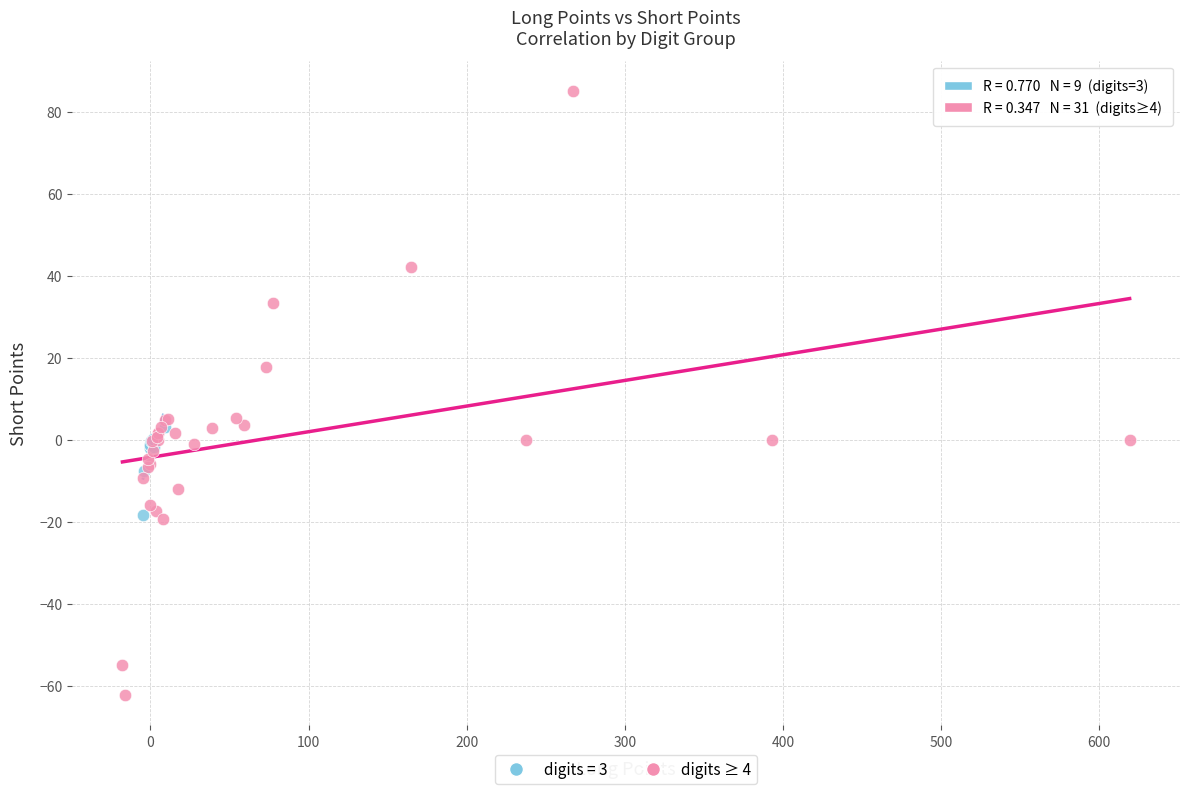

Which series reaches the maximum Y coordinate?

digits ≥ 4